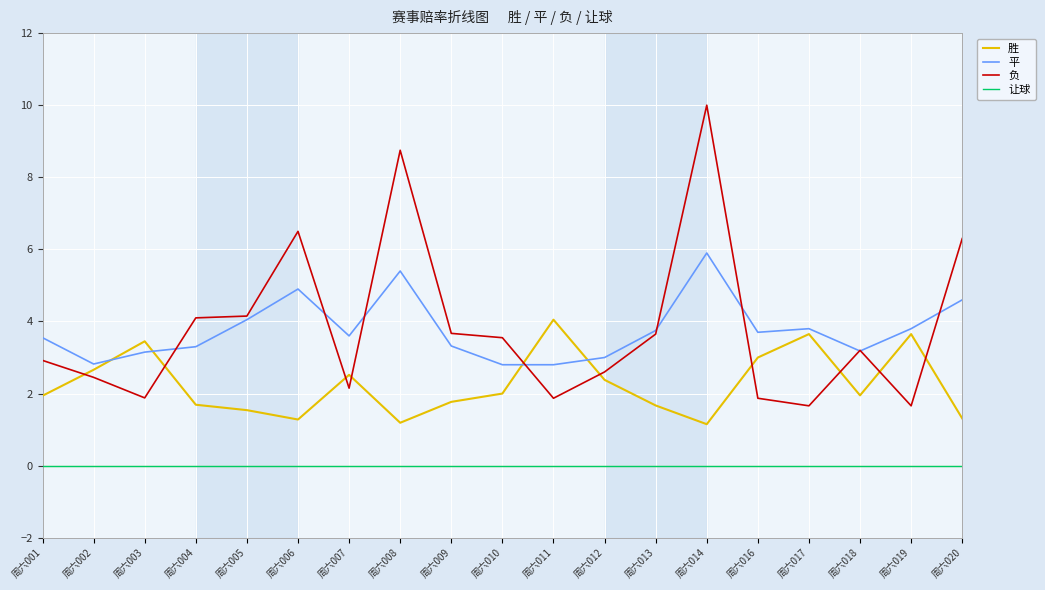

What is the lowest value of the 平 series?

2.8